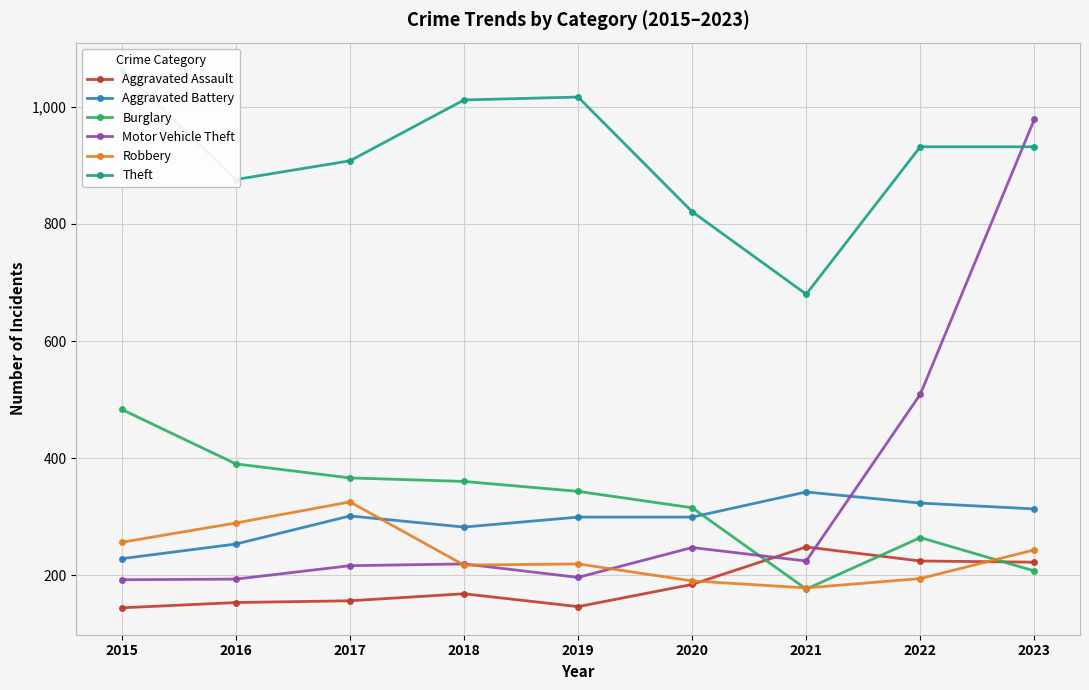

Which has a higher value, 2021 or 2018?

2021